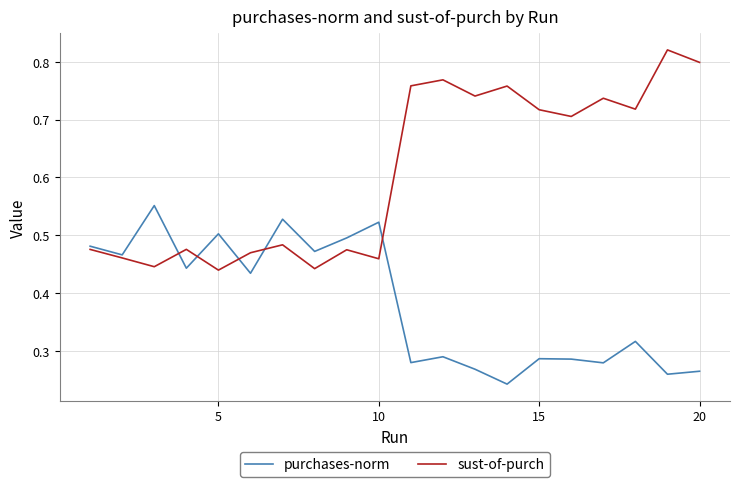

How many categories are shown in the chart?

20